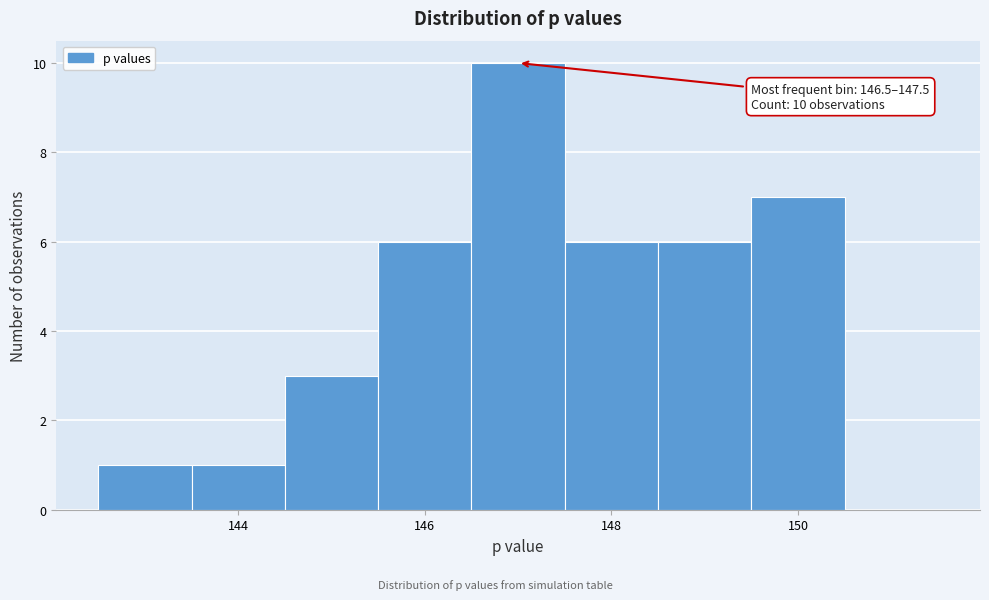

Which range on the x-axis has the tallest bar?

146.5 to 147.5